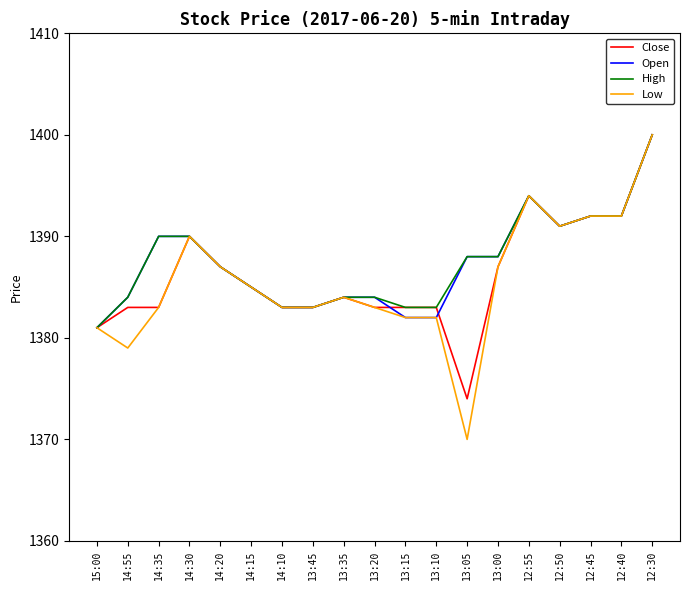

Is it true that High equals 2025 at 12:30?

False